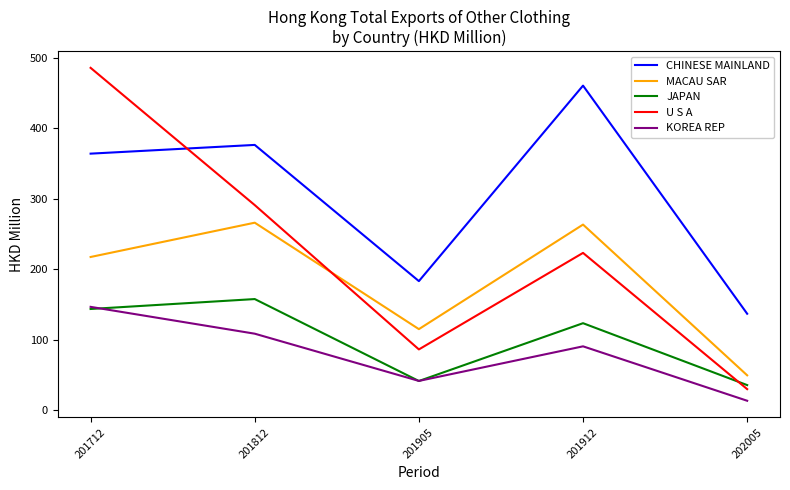

How many categories are shown in the chart?

5